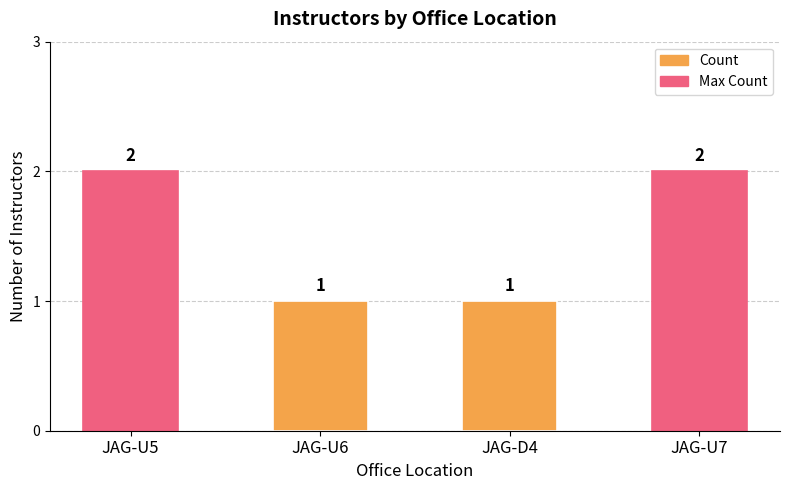

Count the values in the range 1 to 2.

4